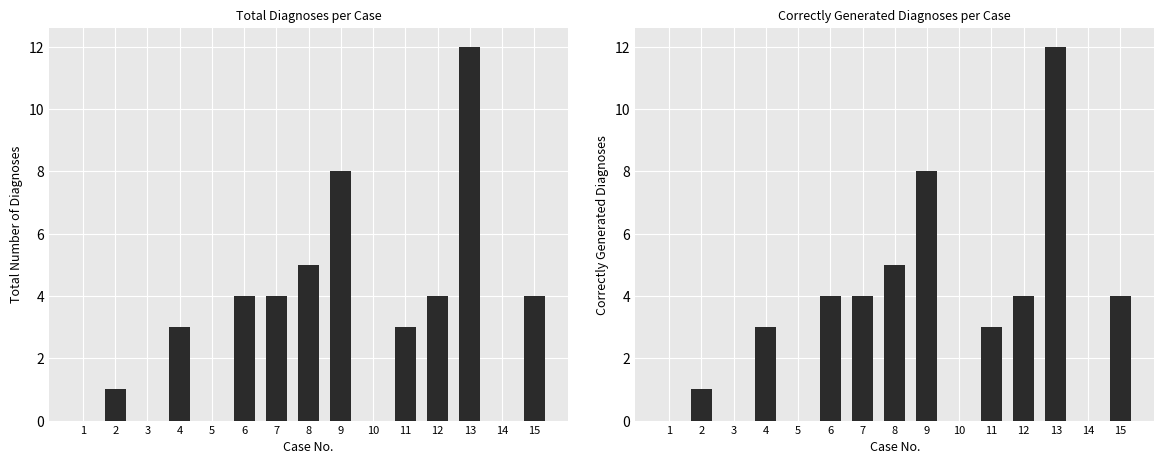

Reading left to right, extract all data points from this chart.

Total Number of Diagnoses: 1=0	2=1	3=0	4=3	5=0	6=4	7=4	8=5	9=8	10=0	11=3	12=4	13=12	14=0	15=4
Correctly Generated Diagnoses: 1=0	2=1	3=0	4=3	5=0	6=4	7=4	8=5	9=8	10=0	11=3	12=4	13=12	14=0	15=4